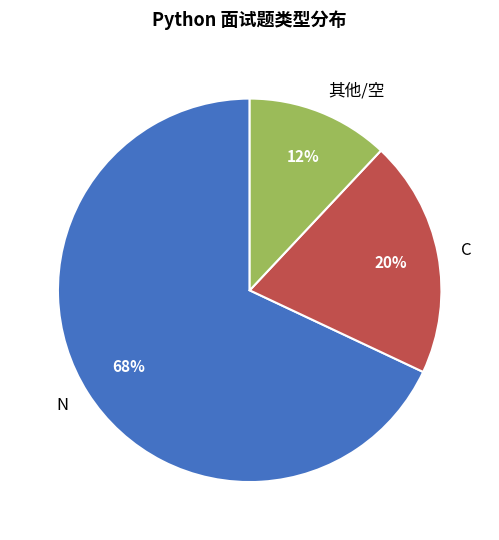

Which slice is the smallest?

其他/空